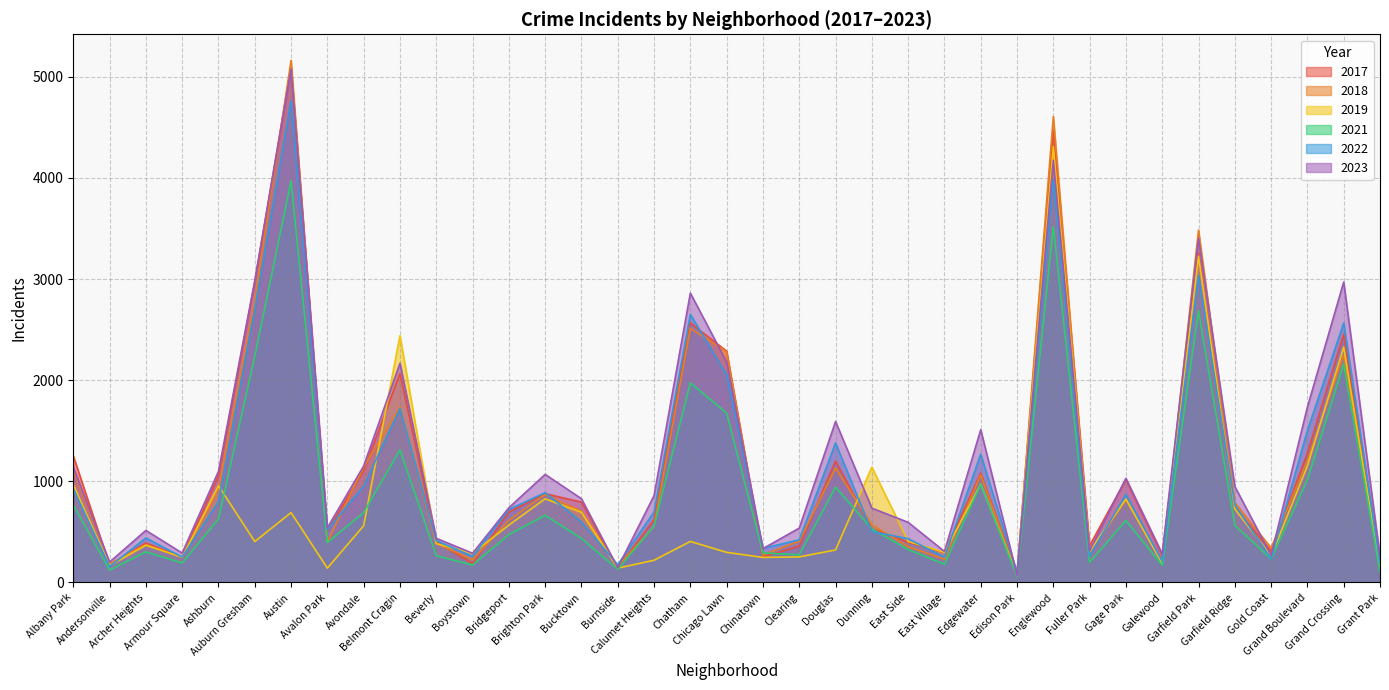

The 2017 series shows 3530 at Chatham. True or false?

False